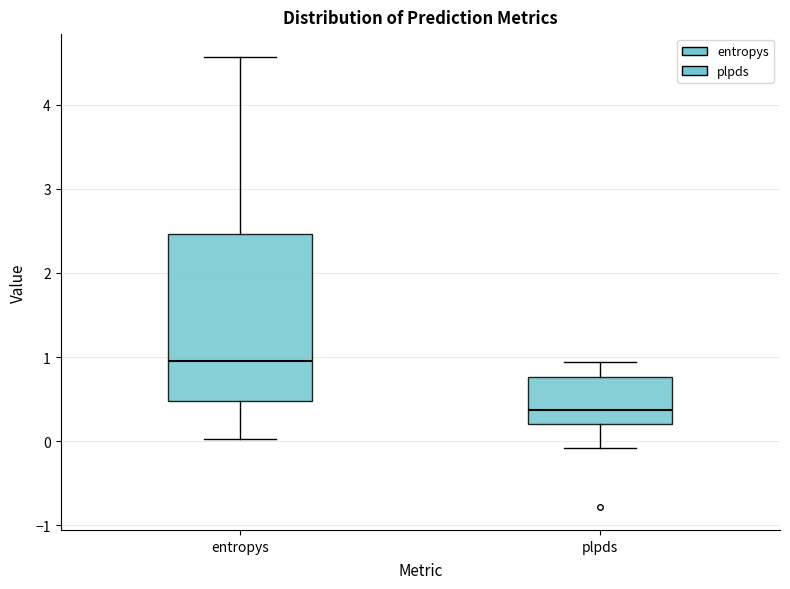

Where is the upper edge of the box for plpds on the y-axis? The values are not printed on the chart, so give them approximately, as read against the axis.

0.8